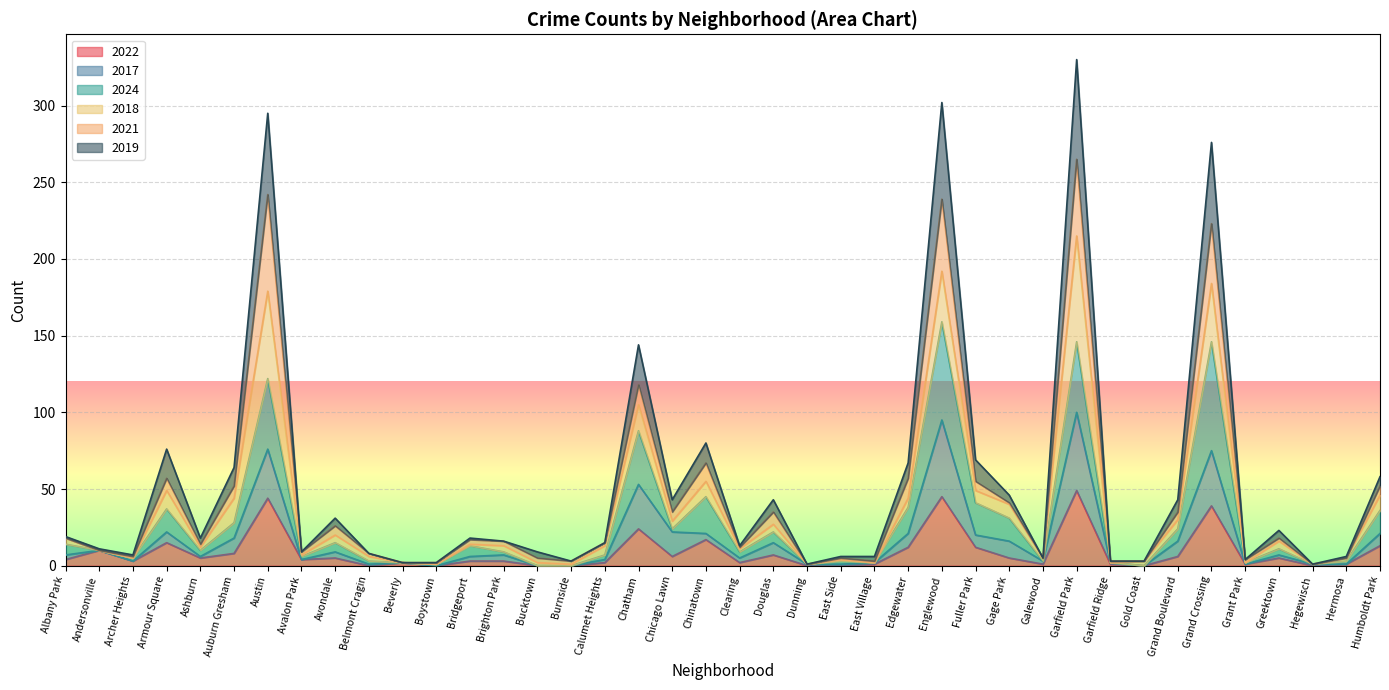

What are all the series names shown in the legend?

2022, 2017, 2024, 2018, 2021, 2019